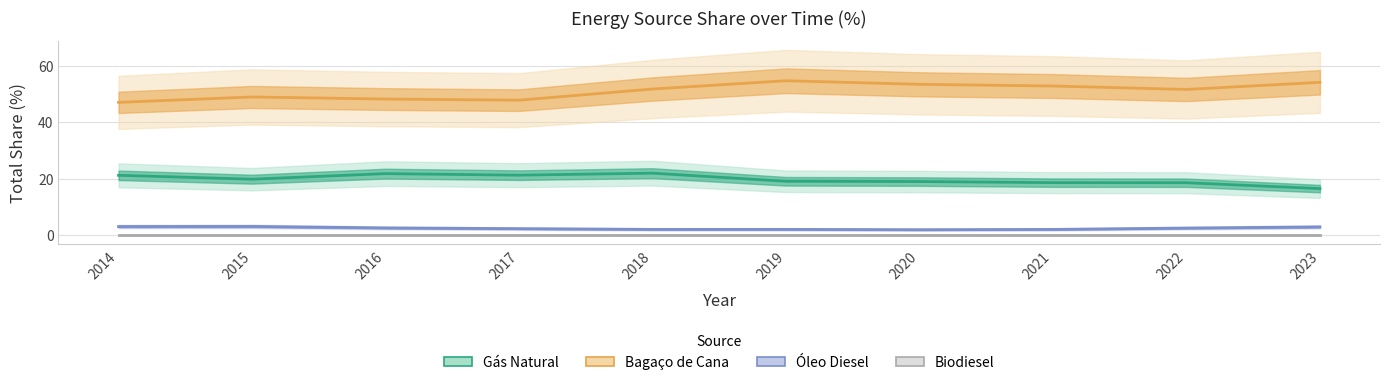

At which category does Gás Natural reach its first local peak?

2016